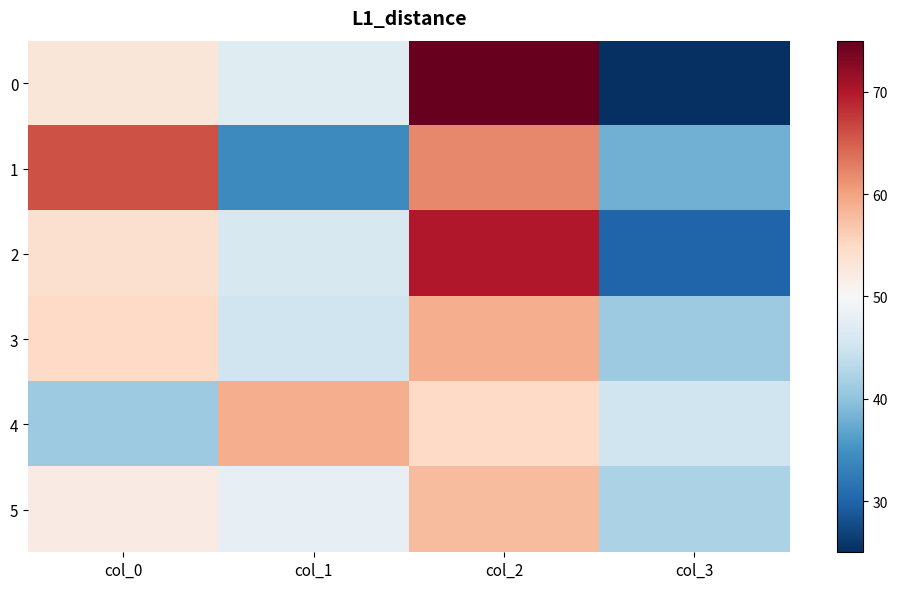

What is the minimum value shown in the chart?

25